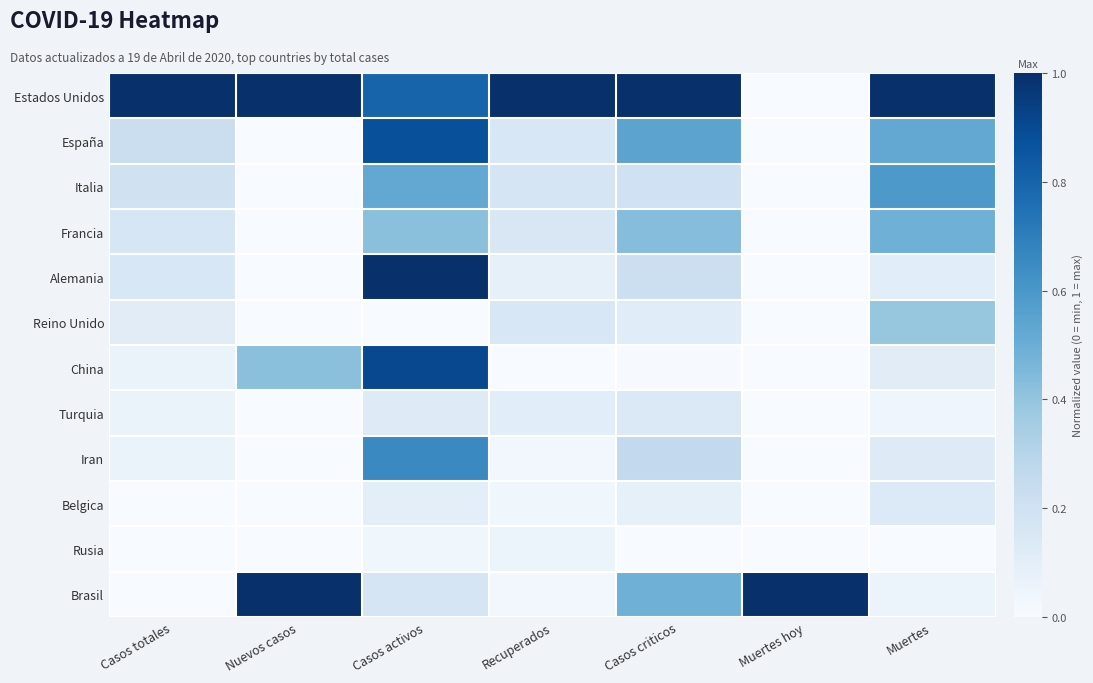

Reading left to right, extract all data points from this chart.

Estados Unidos: Casos totales=1.0	Nuevos casos=1.0	Casos activos=0.8	Recuperados=1.0	Casos criticos=1.0	Muertes hoy=0.0	Muertes=1.0
España: Casos totales=0.2	Nuevos casos=0.0	Casos activos=0.9	Recuperados=0.2	Casos criticos=0.5	Muertes hoy=0.0	Muertes=0.5
Italia: Casos totales=0.2	Nuevos casos=0.0	Casos activos=0.5	Recuperados=0.2	Casos criticos=0.2	Muertes hoy=0.0	Muertes=0.6
Francia: Casos totales=0.2	Nuevos casos=0.0	Casos activos=0.4	Recuperados=0.2	Casos criticos=0.4	Muertes hoy=0.0	Muertes=0.5
Alemania: Casos totales=0.2	Nuevos casos=0.0	Casos activos=1.0	Recuperados=0.1	Casos criticos=0.2	Muertes hoy=0.0	Muertes=0.1
Reino Unido: Casos totales=0.1	Nuevos casos=0.0	Casos activos=0.0	Recuperados=0.2	Casos criticos=0.1	Muertes hoy=0.0	Muertes=0.4
China: Casos totales=0.1	Nuevos casos=0.4	Casos activos=0.9	Recuperados=0.0	Casos criticos=0.0	Muertes hoy=0.0	Muertes=0.1
Turquia: Casos totales=0.1	Nuevos casos=0.0	Casos activos=0.1	Recuperados=0.1	Casos criticos=0.1	Muertes hoy=0.0	Muertes=0.0
Iran: Casos totales=0.1	Nuevos casos=0.0	Casos activos=0.7	Recuperados=0.0	Casos criticos=0.3	Muertes hoy=0.0	Muertes=0.1
Belgica: Casos totales=0.0	Nuevos casos=0.0	Casos activos=0.1	Recuperados=0.0	Casos criticos=0.1	Muertes hoy=0.0	Muertes=0.1
Rusia: Casos totales=0.0	Nuevos casos=0.0	Casos activos=0.0	Recuperados=0.1	Casos criticos=0.0	Muertes hoy=0.0	Muertes=0.0
Brasil: Casos totales=0.0	Nuevos casos=1.0	Casos activos=0.2	Recuperados=0.0	Casos criticos=0.5	Muertes hoy=1.0	Muertes=0.1